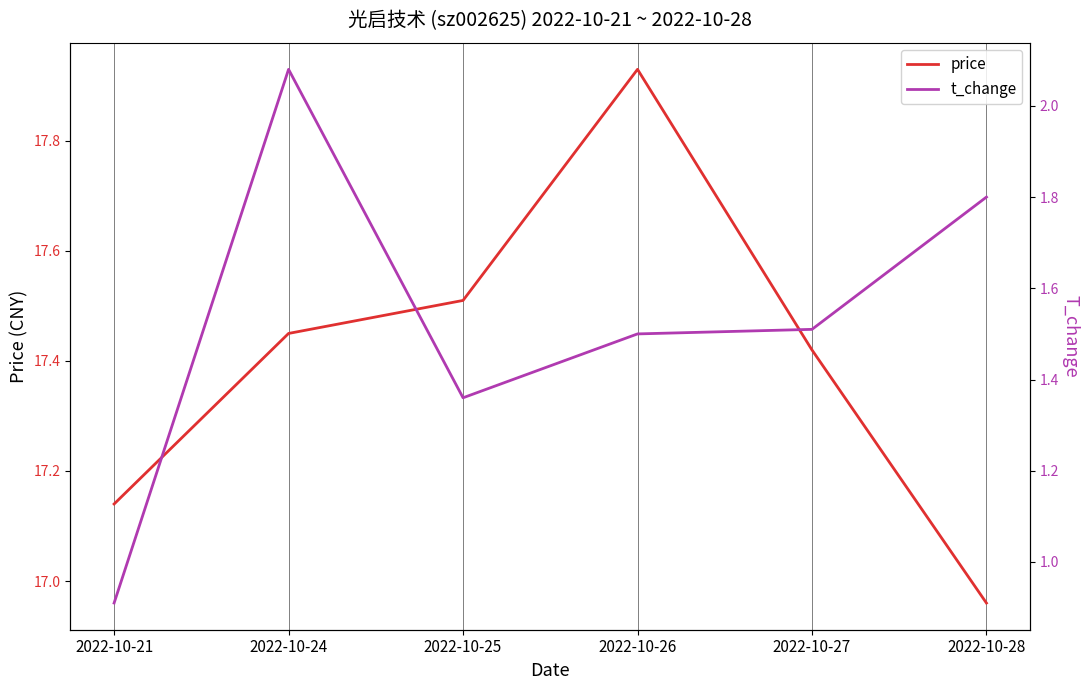

At how many categories does at least one series exceed 3?

6